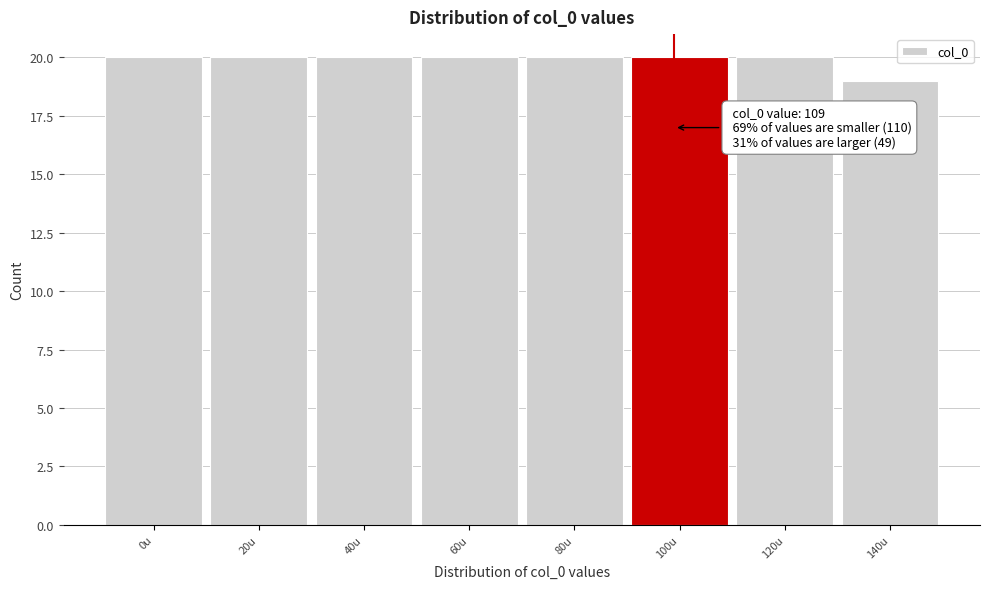

Reading right to left, transcribe all the data shown in this chart.

140u=19	120u=20	100u=20	80u=20	60u=20	40u=20	20u=20	0u=20